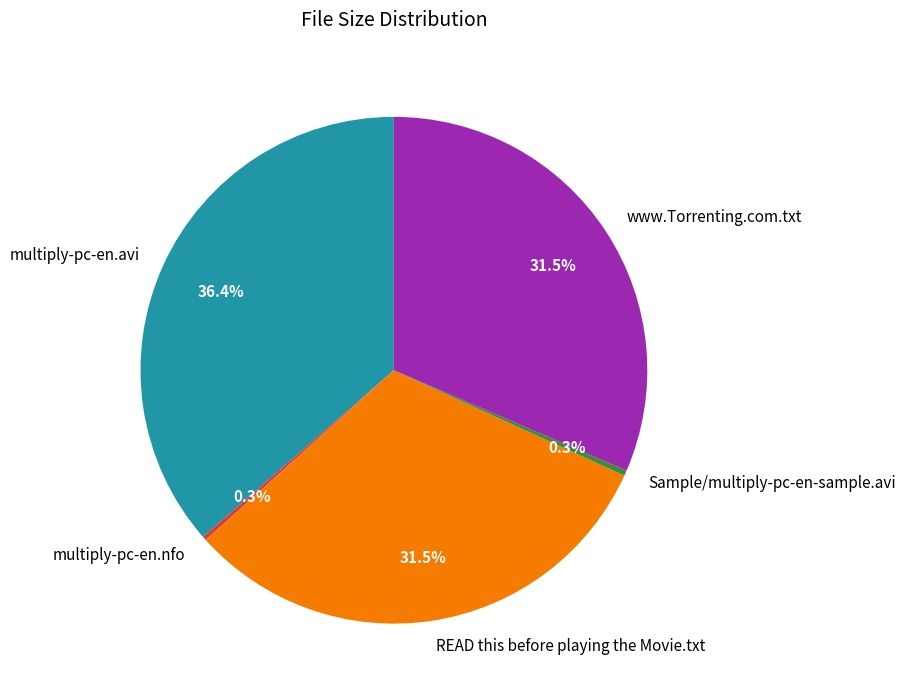

Is Sample/multiply-pc-en-sample.avi the majority of the pie?

No